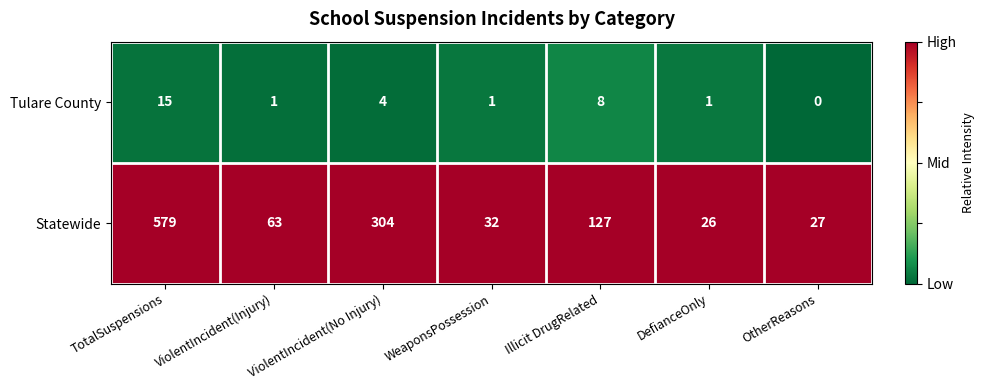

List the series in order of their peak value, highest first.

Statewide, Tulare County